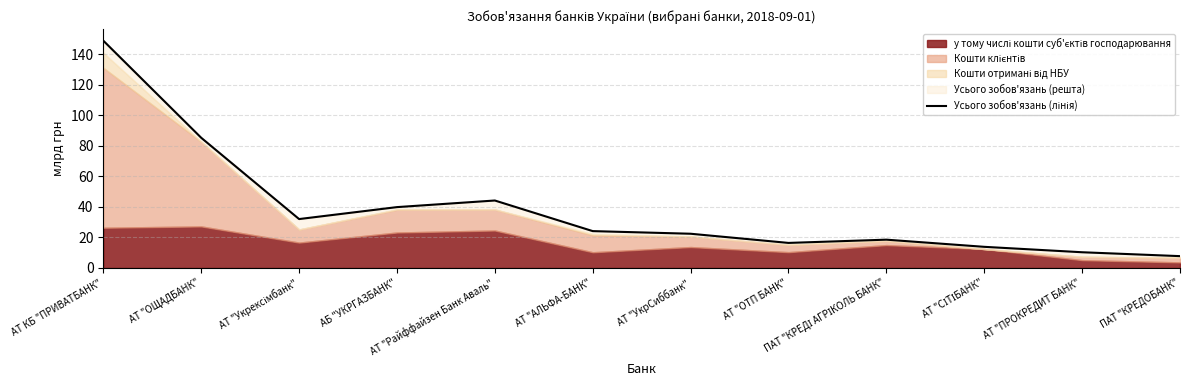

Approximately how many times larger is the value at АТ "ОТП БАНК" compared to АБ "УКРГАЗБАНК"?

0.4